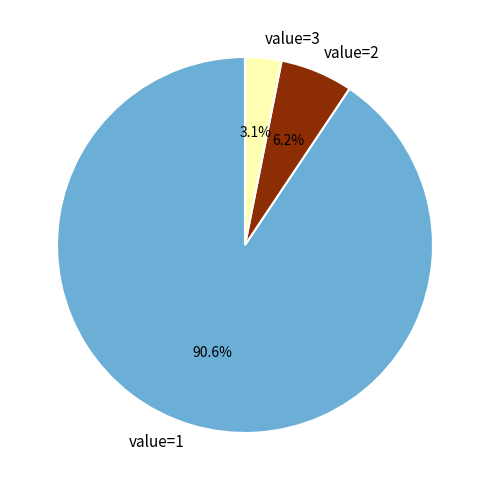

What is the largest slice in the pie chart?

value=1